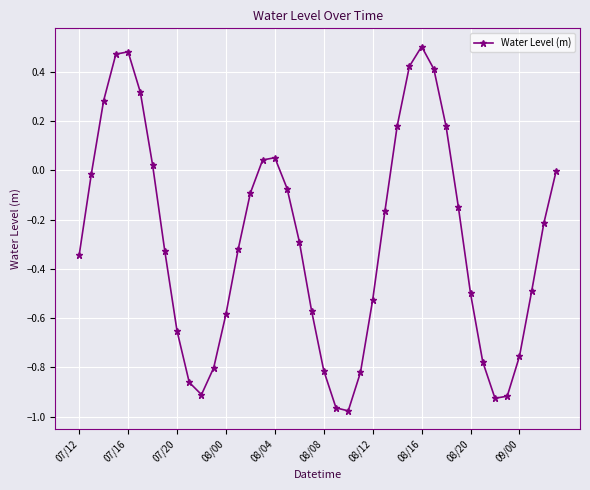

How many interior local valleys (lower than both neighbors) does the data have?

3